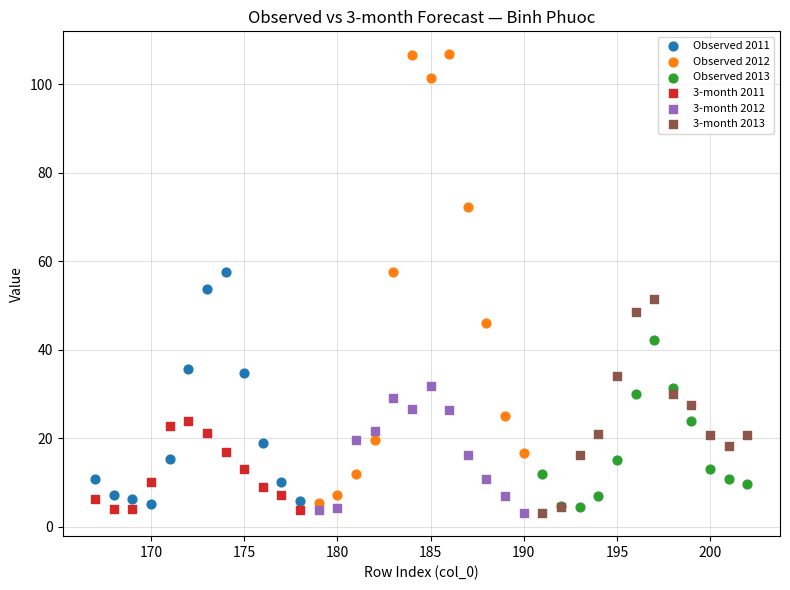

Which series contains the highest Y value?

Observed 2012